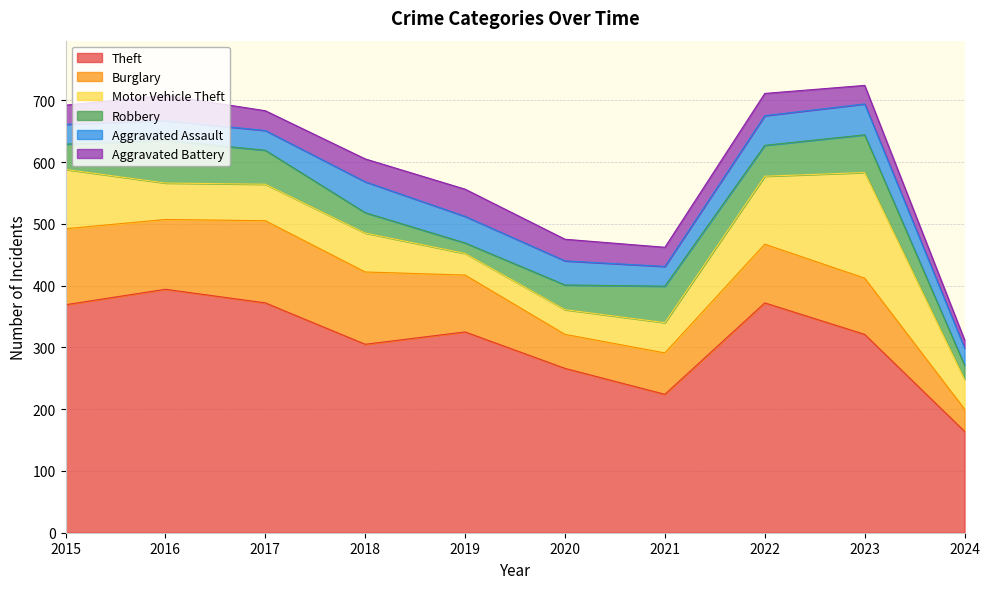

List the series in order of their peak value, highest first.

Theft, Motor Vehicle Theft, Burglary, Robbery, Aggravated Assault, Aggravated Battery